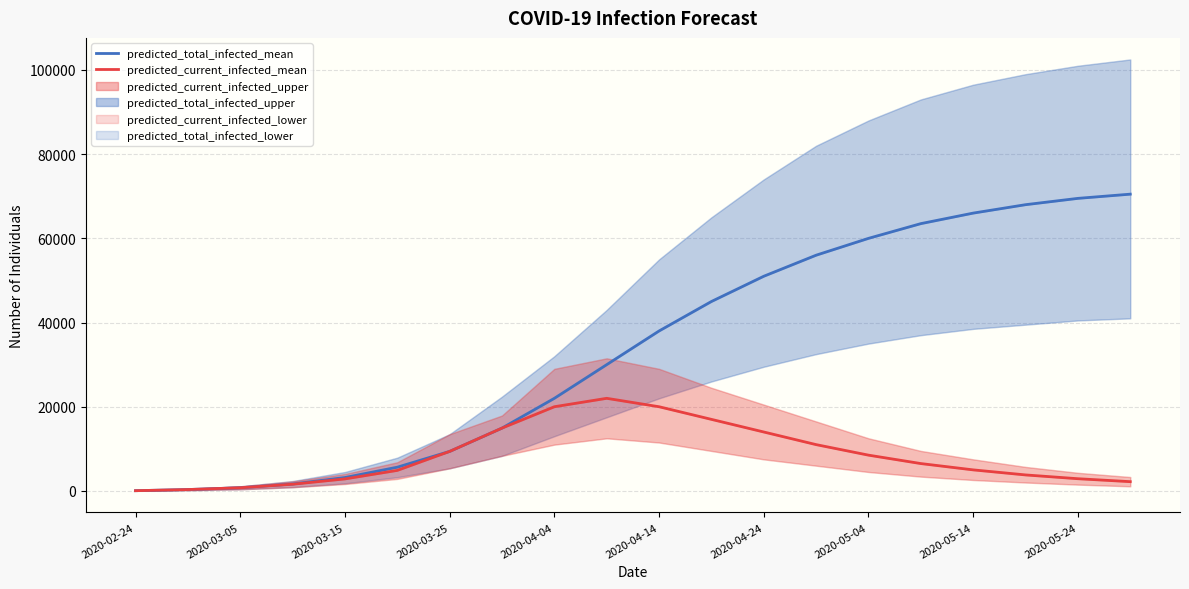

What is the difference between the highest and lowest values at 17?

64200